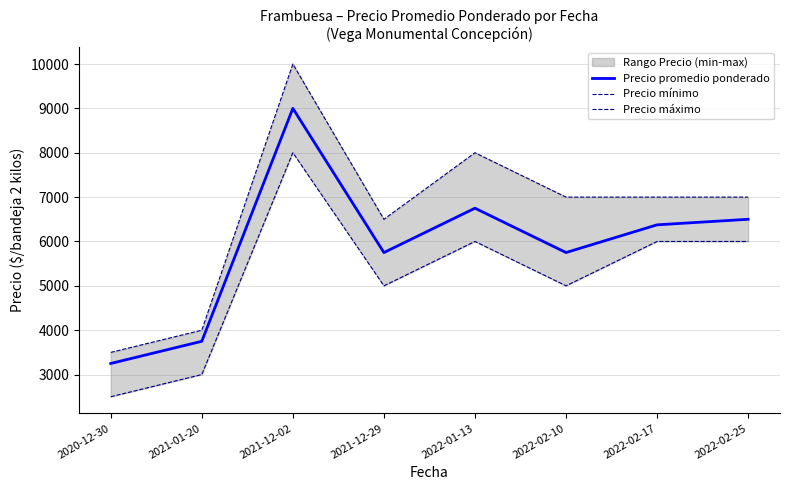

Which series has the largest total across all categories?

Precio máximo